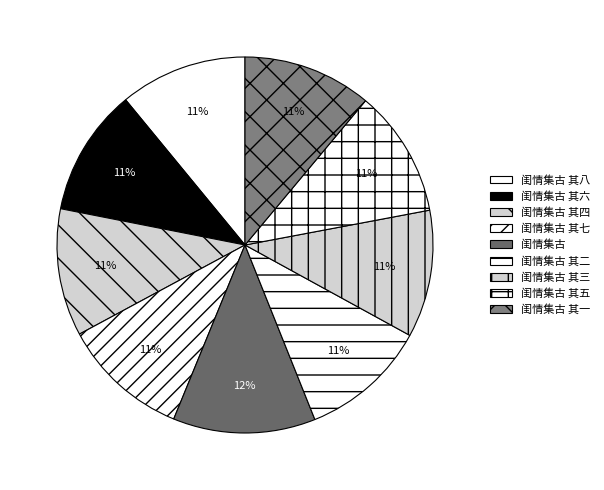

True or false: 闺情集古 accounts for 12% of the total.

True